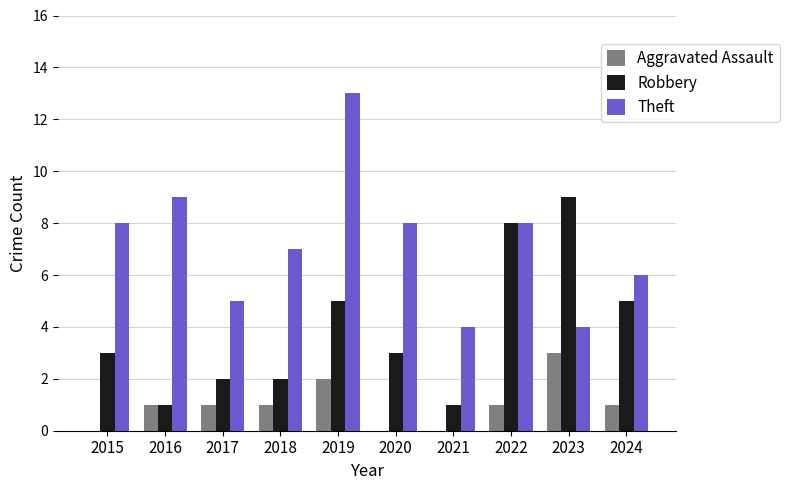

Between 2015 and 2022, which series saw the biggest shift?

Robbery